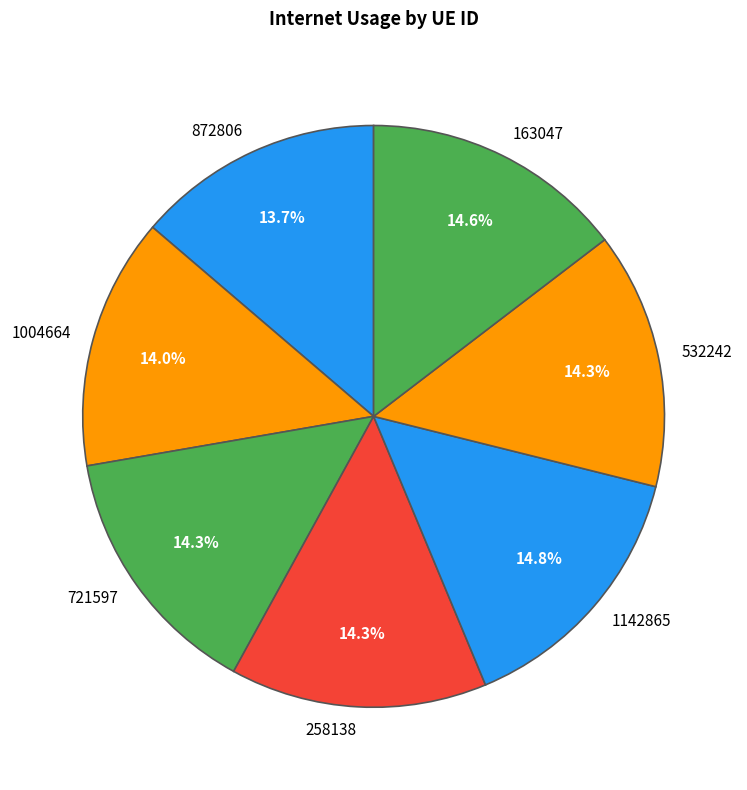

Count the number of slices in the pie.

7